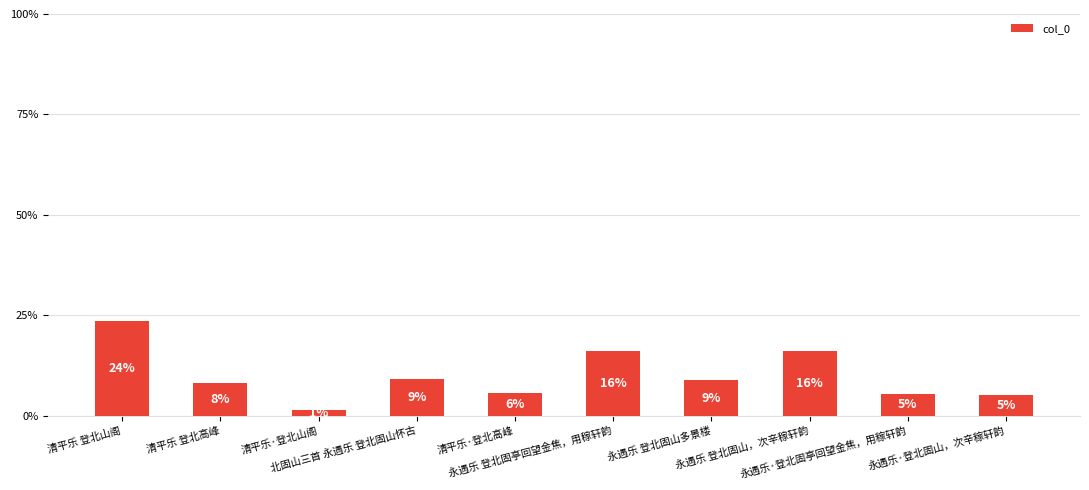

Are the bars horizontal?

No